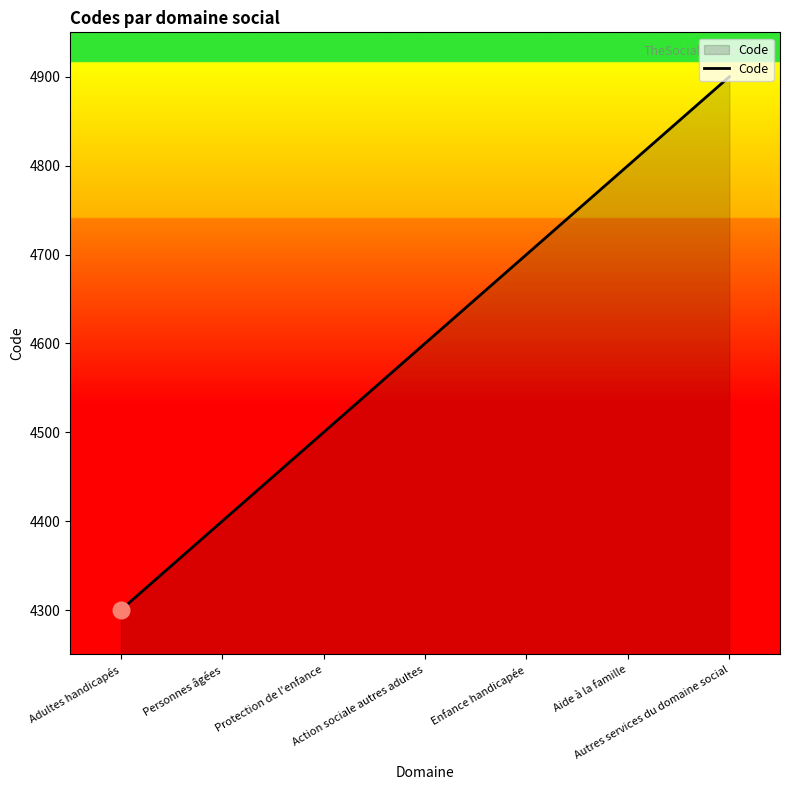

Approximately how many times larger is the value at Adultes handicapés compared to Aide à la famille?

0.9